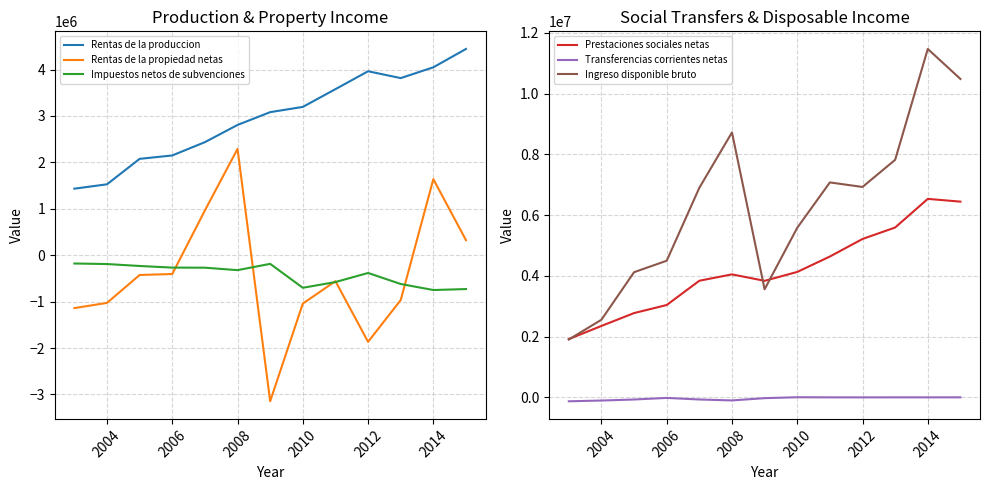

True or false: Rentas de la produccion and Impuestos netos de subvenciones intersect in this chart.

False